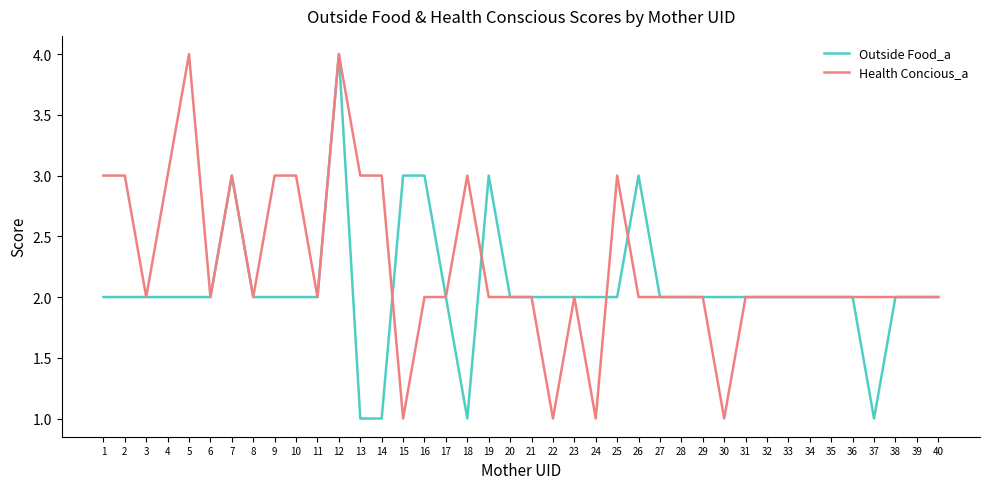

What is the total value across all series at 18?

4